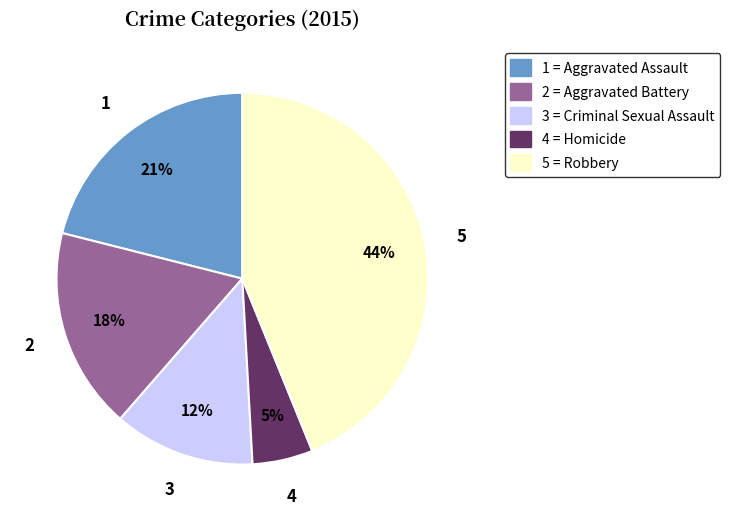

How many slices are in this pie chart?

5